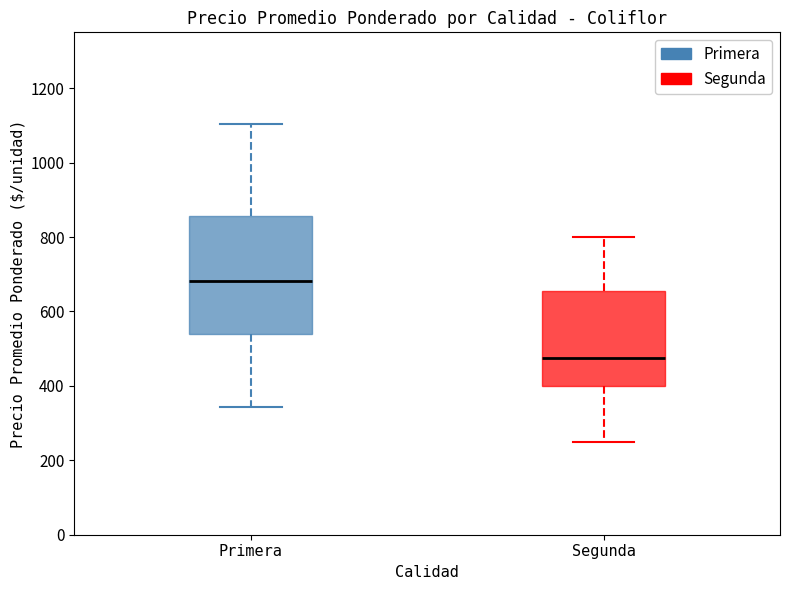

Comparing the boxes themselves (not the whiskers), which one is the tallest?

Primera